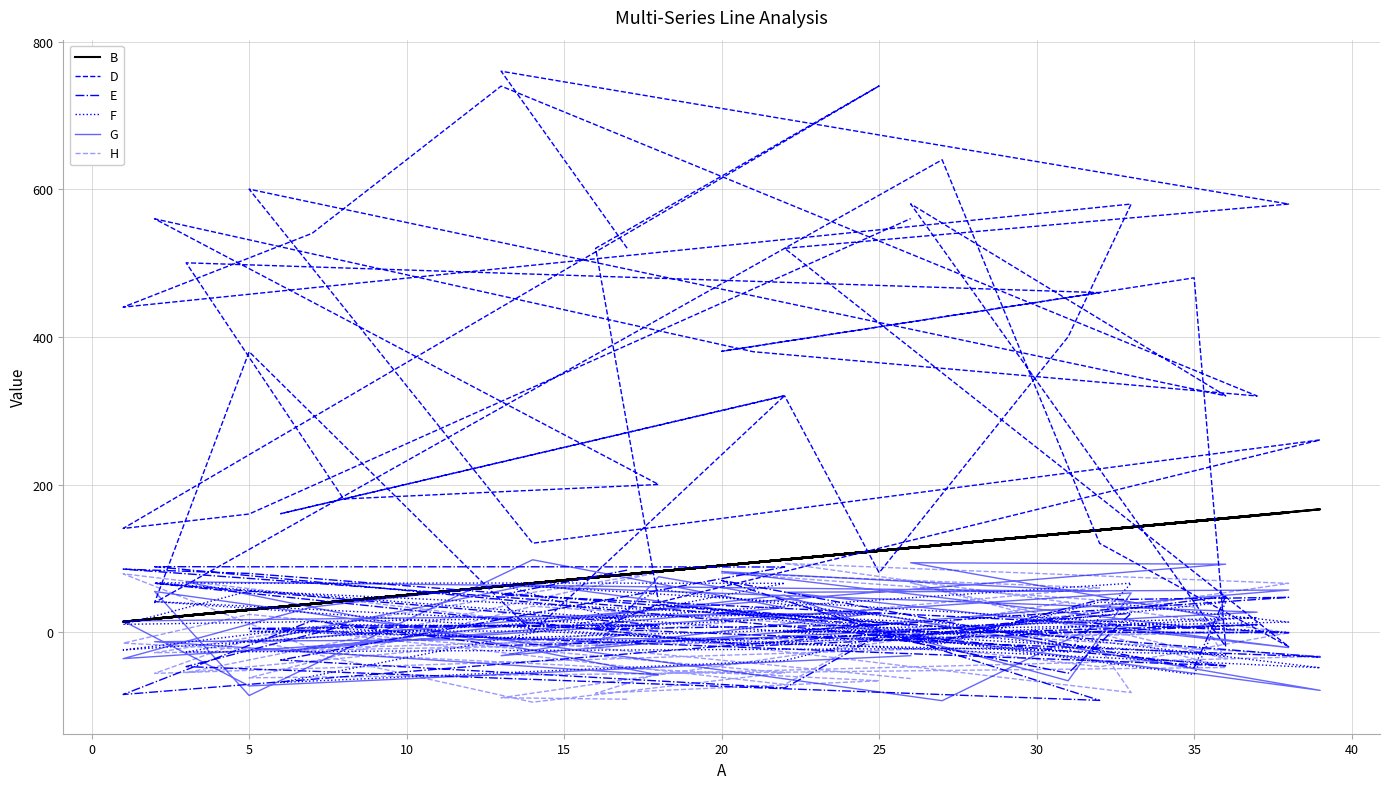

How many data points does each series have?

40